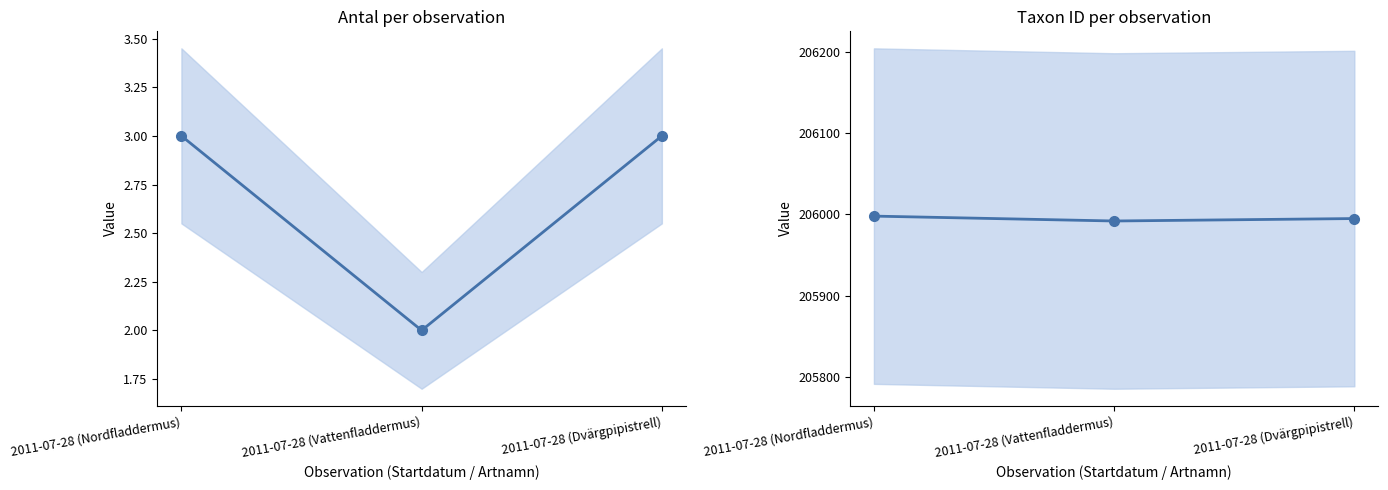

Does the chart have visible grid lines?

No